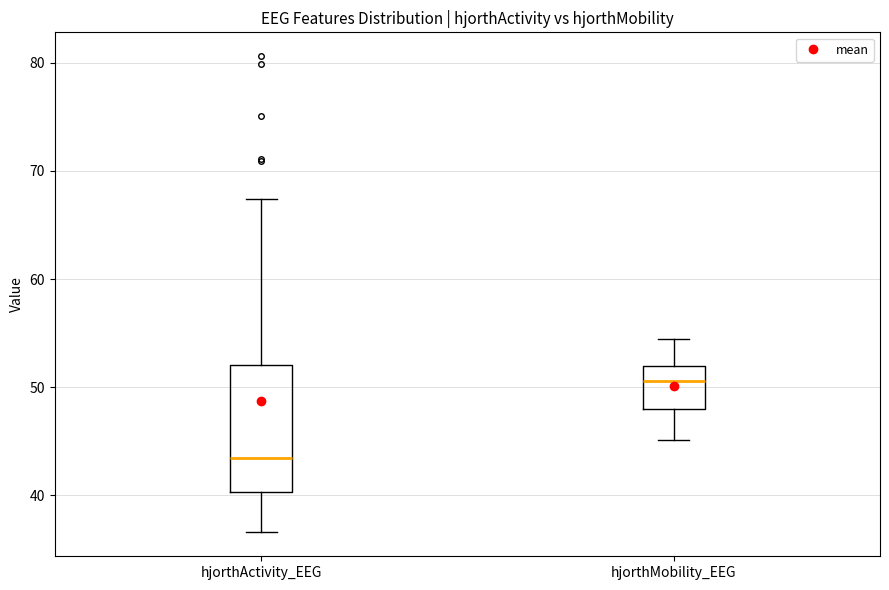

Which box is the tallest, from its lower edge to its upper edge?

hjorthActivity_EEG